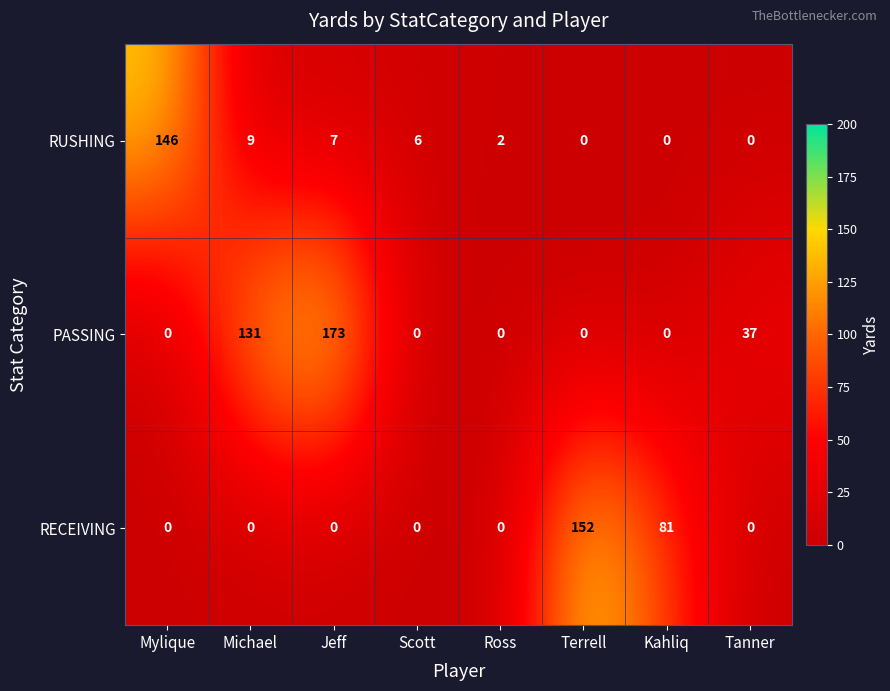

Reading left to right, extract all data points from this chart.

RUSHING: Mylique=146	Michael=9	Jeff=7	Scott=6	Ross=2	Terrell=0	Kahliq=0	Tanner=0
PASSING: Mylique=0	Michael=131	Jeff=173	Scott=0	Ross=0	Terrell=0	Kahliq=0	Tanner=37
RECEIVING: Mylique=0	Michael=0	Jeff=0	Scott=0	Ross=0	Terrell=152	Kahliq=81	Tanner=0